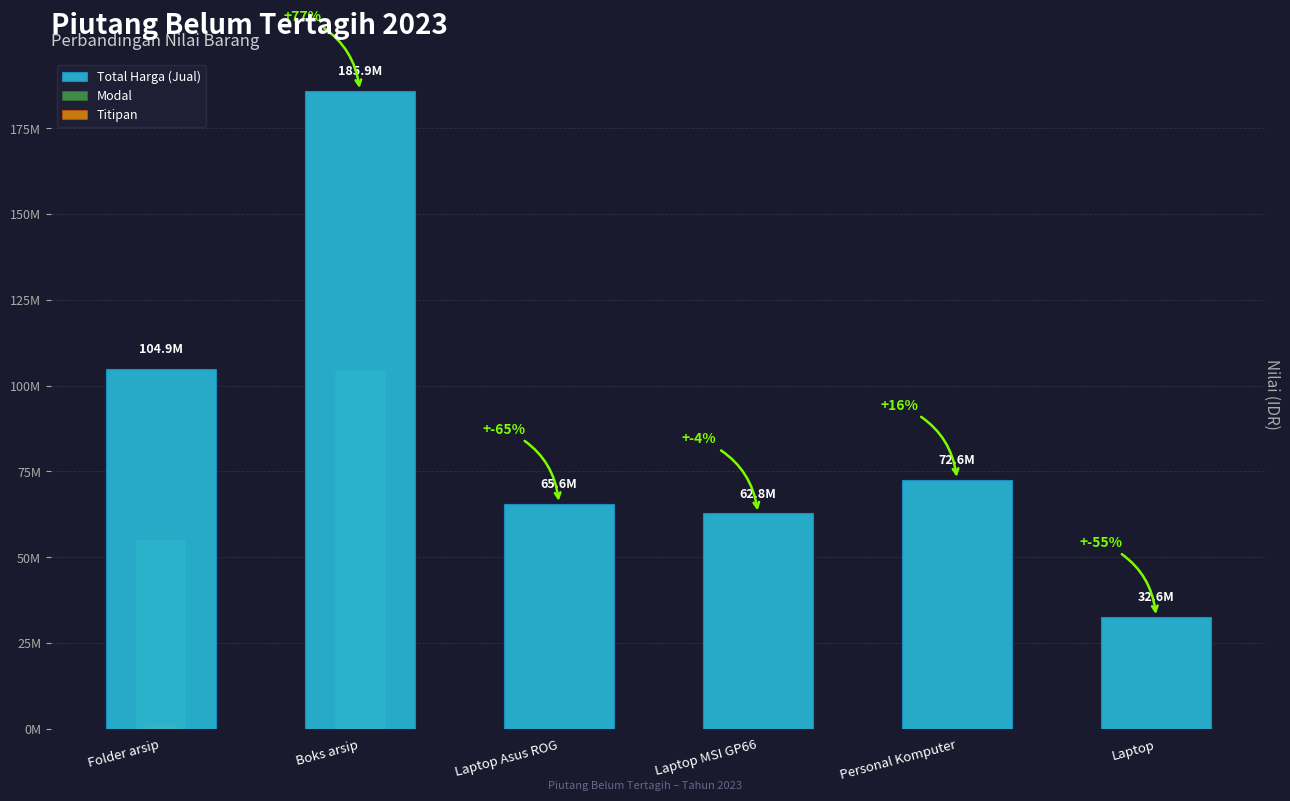

What is the value of the Total Harga (Jual) bar at the 2nd from the left?

185900000